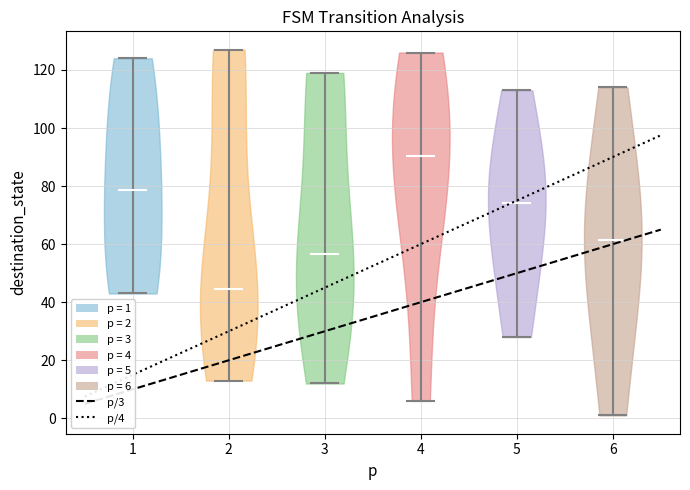

Where does the median line of the violin at x = 2 sit on the y-axis? The values are not printed on the chart, so give them approximately, as read against the axis.

44